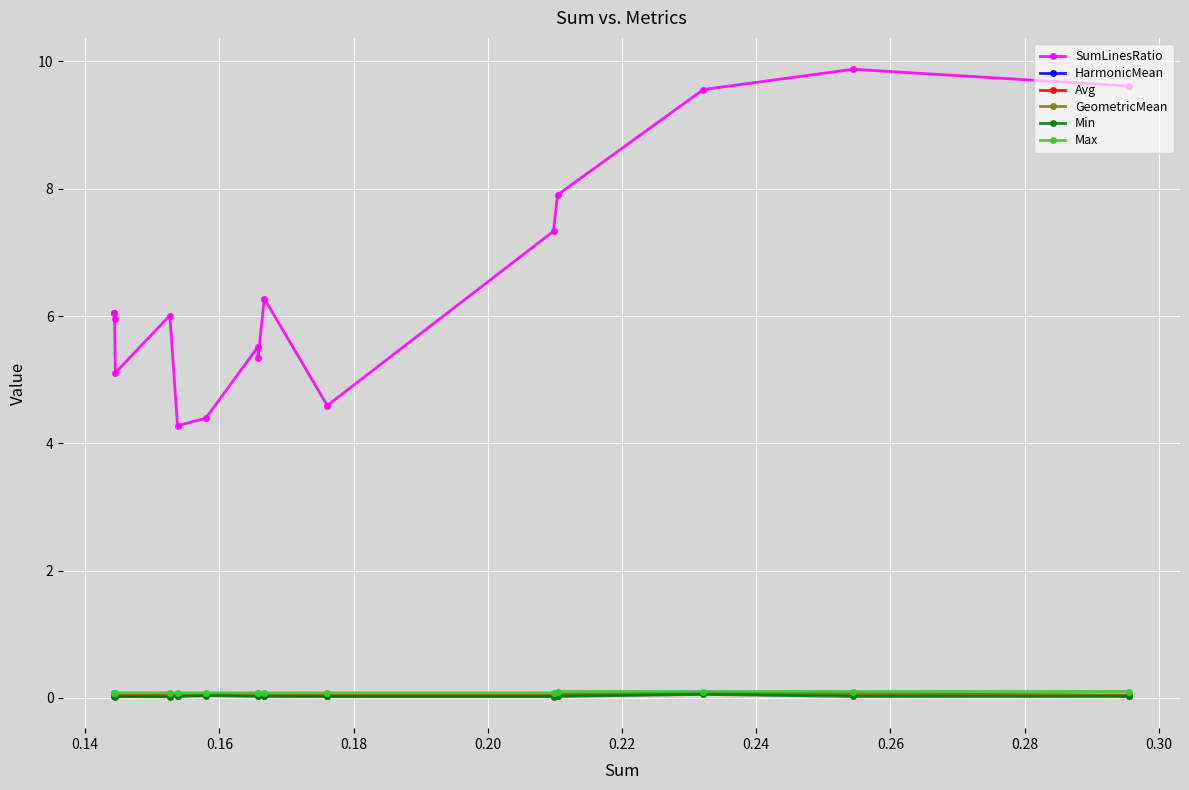

How many data points in SumLinesRatio are above 6?

10